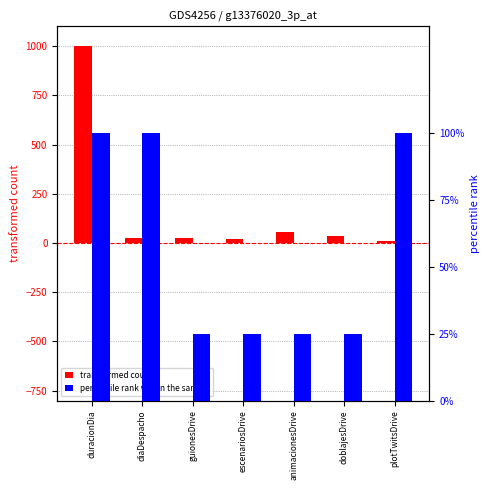

What is the difference between the maximum and minimum values in the transformed count series?

990